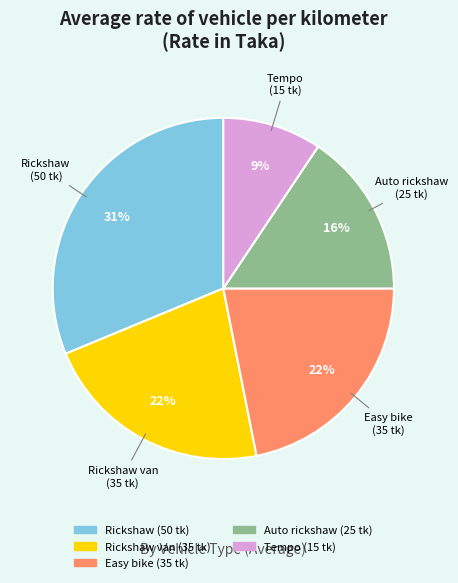

Is there a majority slice in this chart?

No